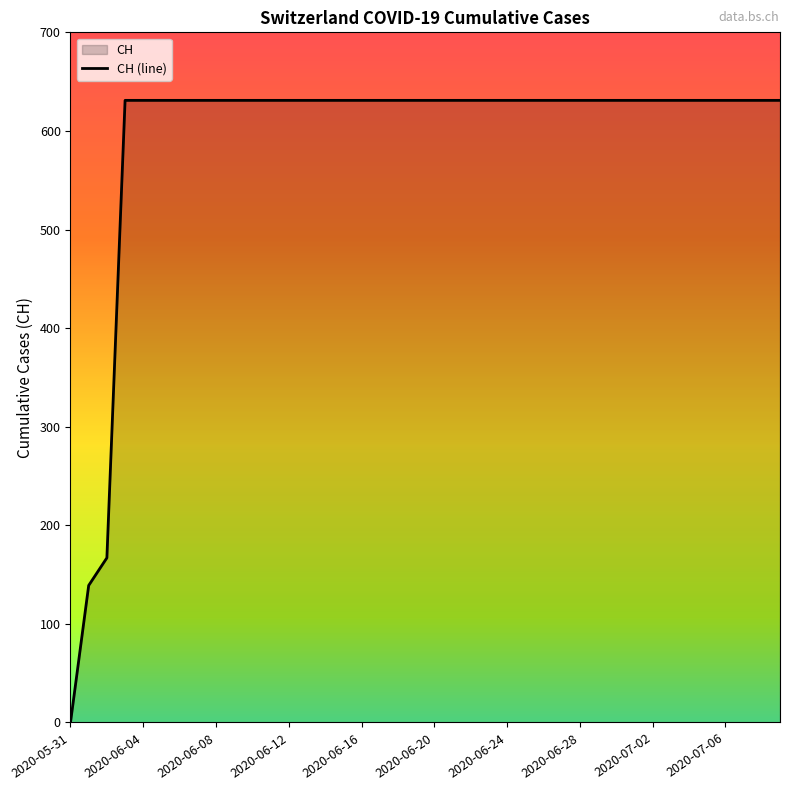

How many lines are shown in the chart?

1